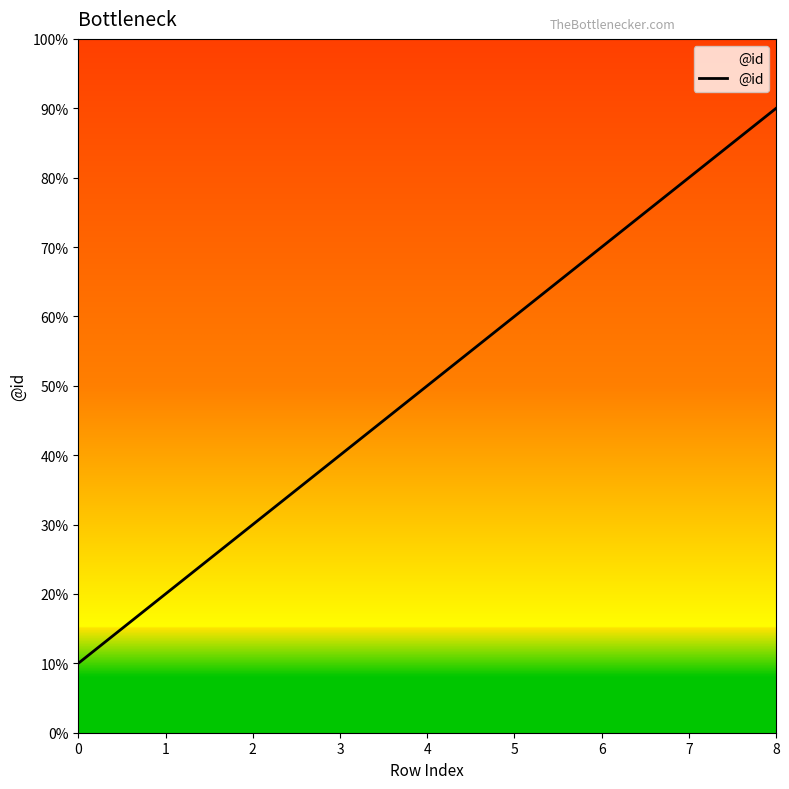

Rank the categories by value from lowest to highest.

0, 1, 2, 3, 4, 5, 6, 7, 8